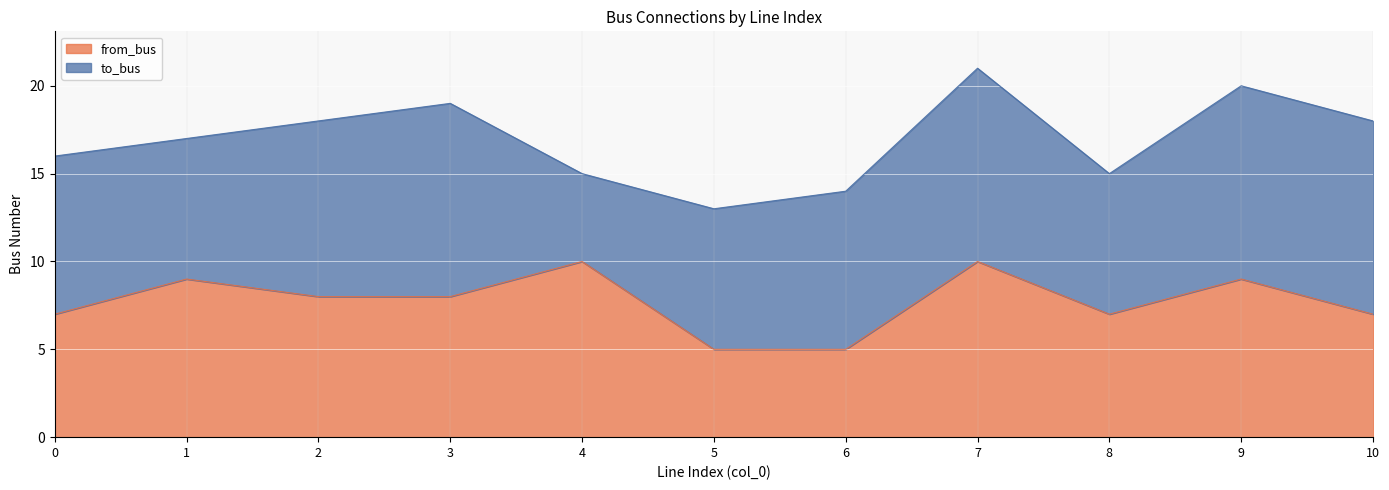

What is the difference between the maximum and second lowest values?

5